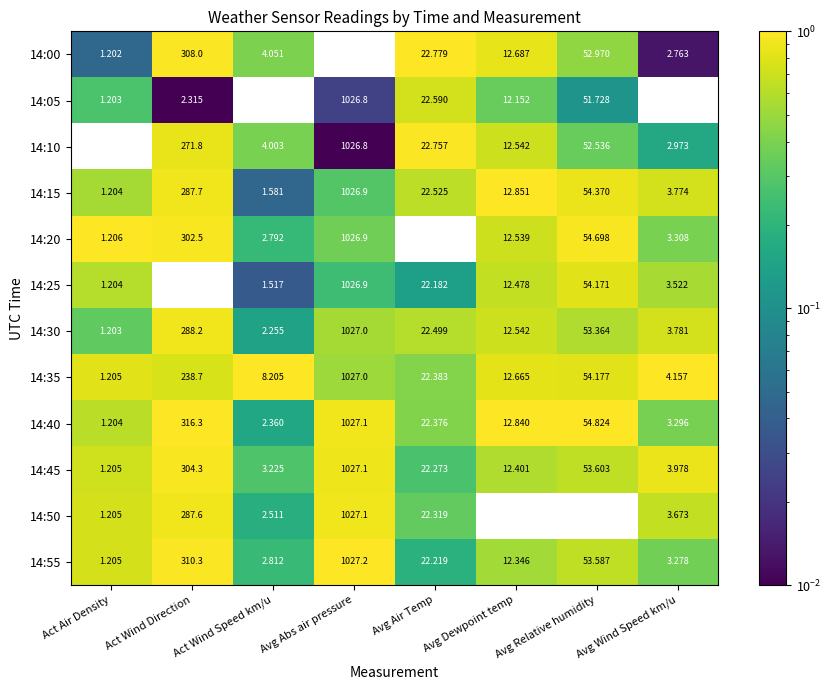

At which category is the sum across all series the highest?

Avg Abs air pressure